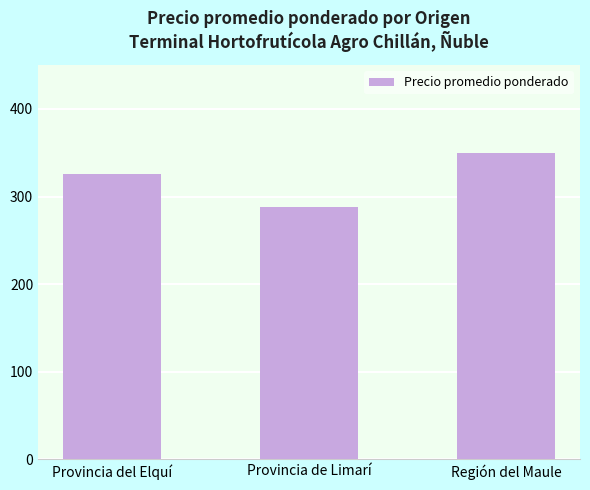

What is the label of the 2nd bar from the left?

Provincia de Limarí